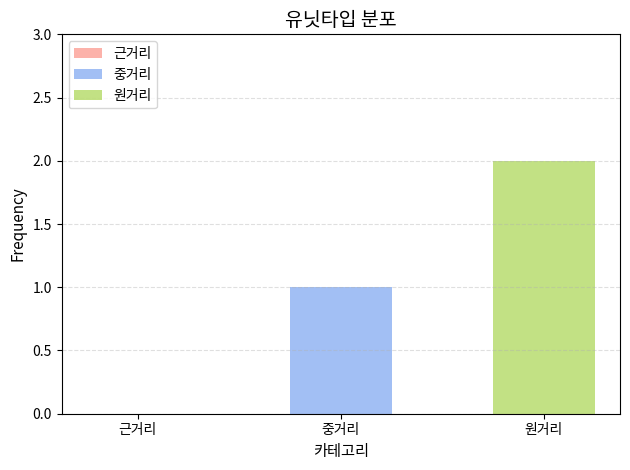

Rank the series by their average value, from lowest to highest.

중거리, 원거리